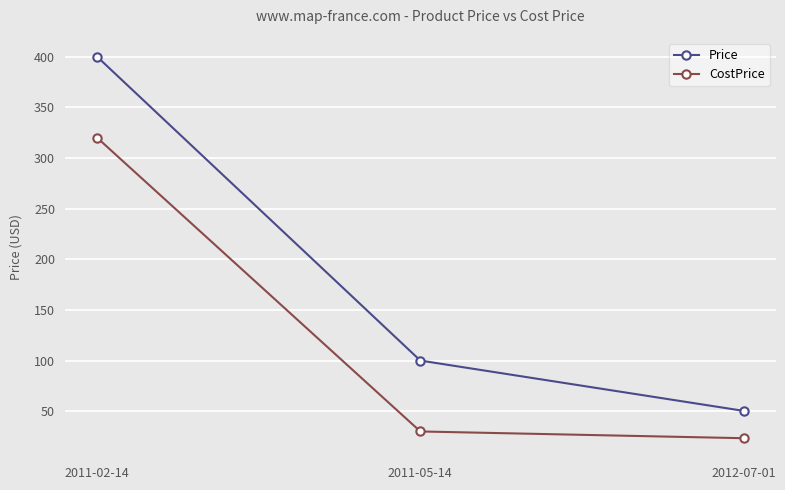

At which label does CostPrice reach its peak?

2011-02-14